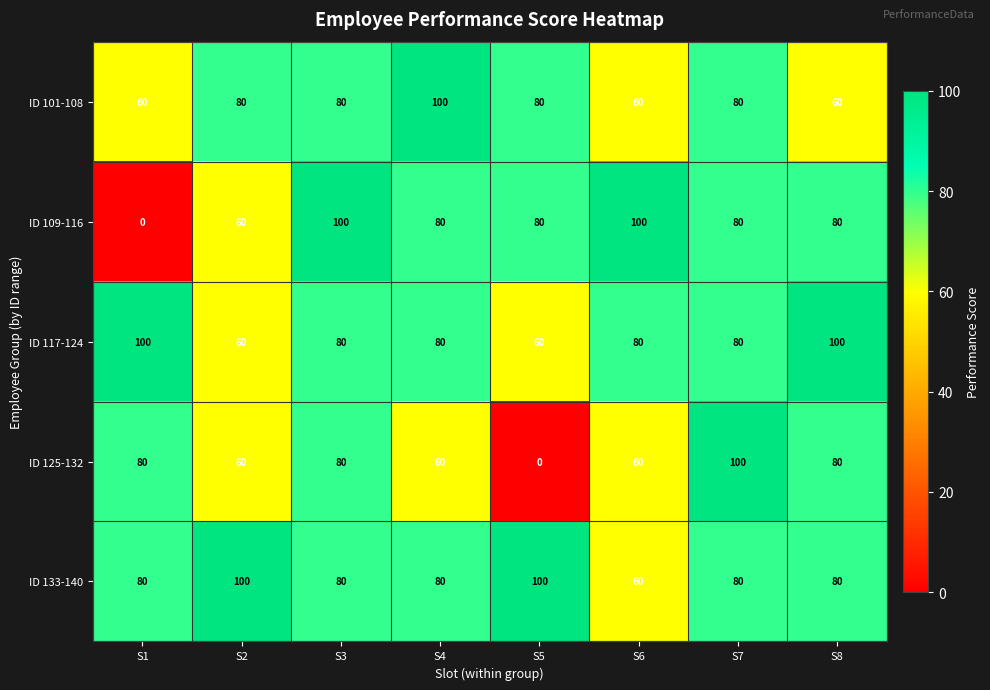

What value does the ID 117-124 series have at S4, to the nearest 10?

80